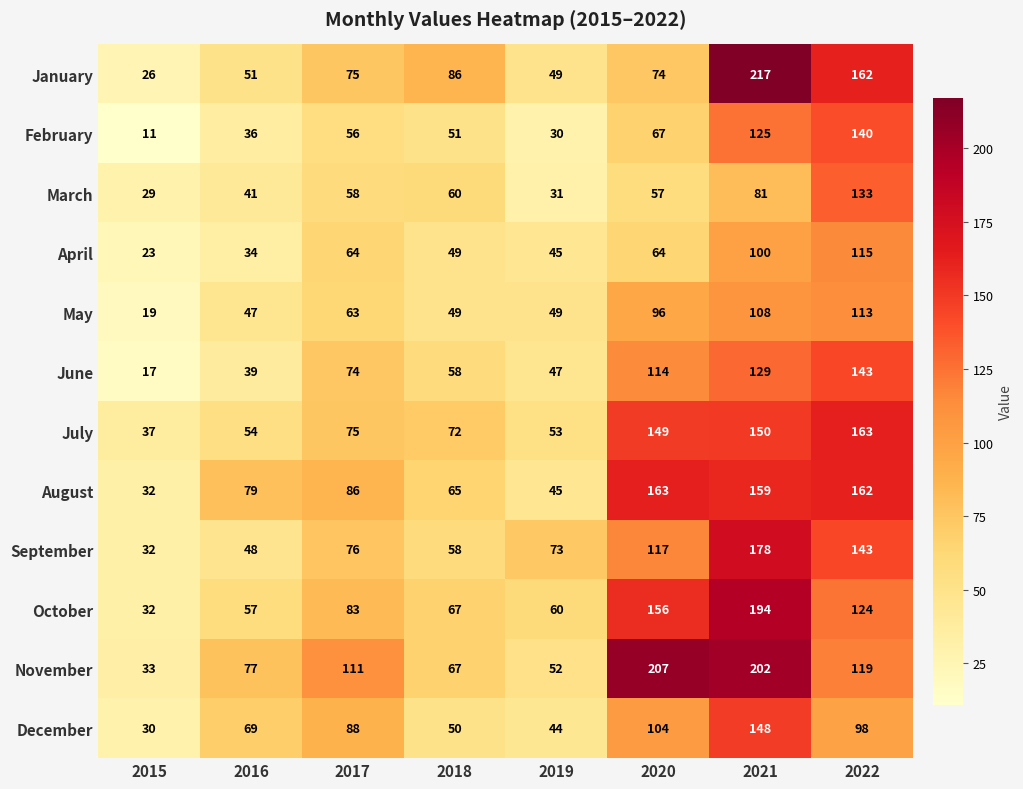

What is the total value across all series at 2017?

909